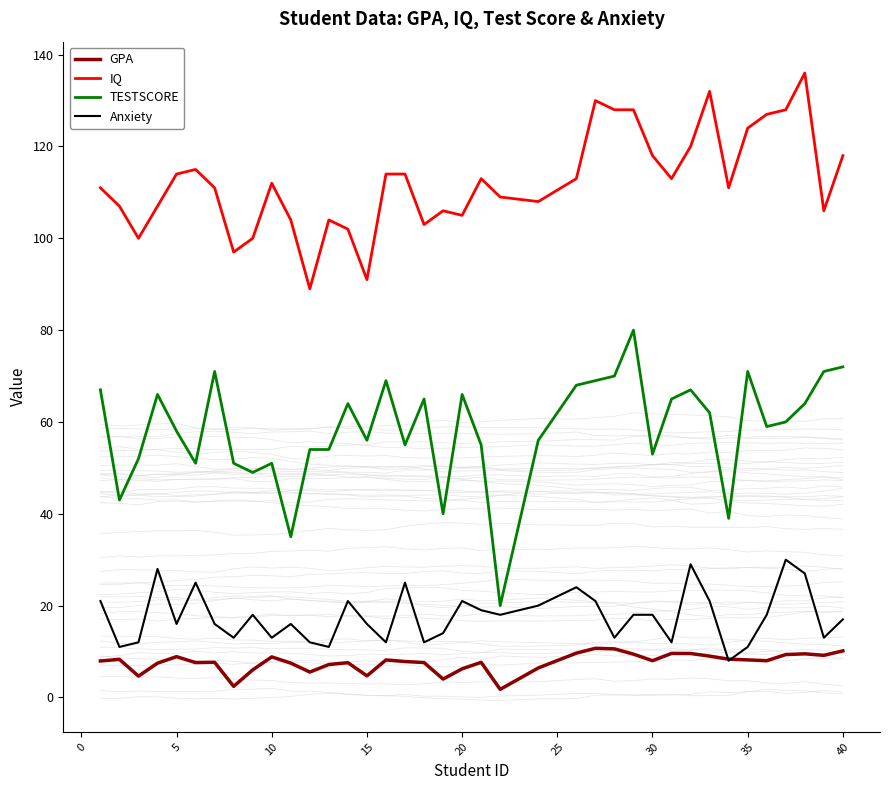

How many data points does each series have?

38